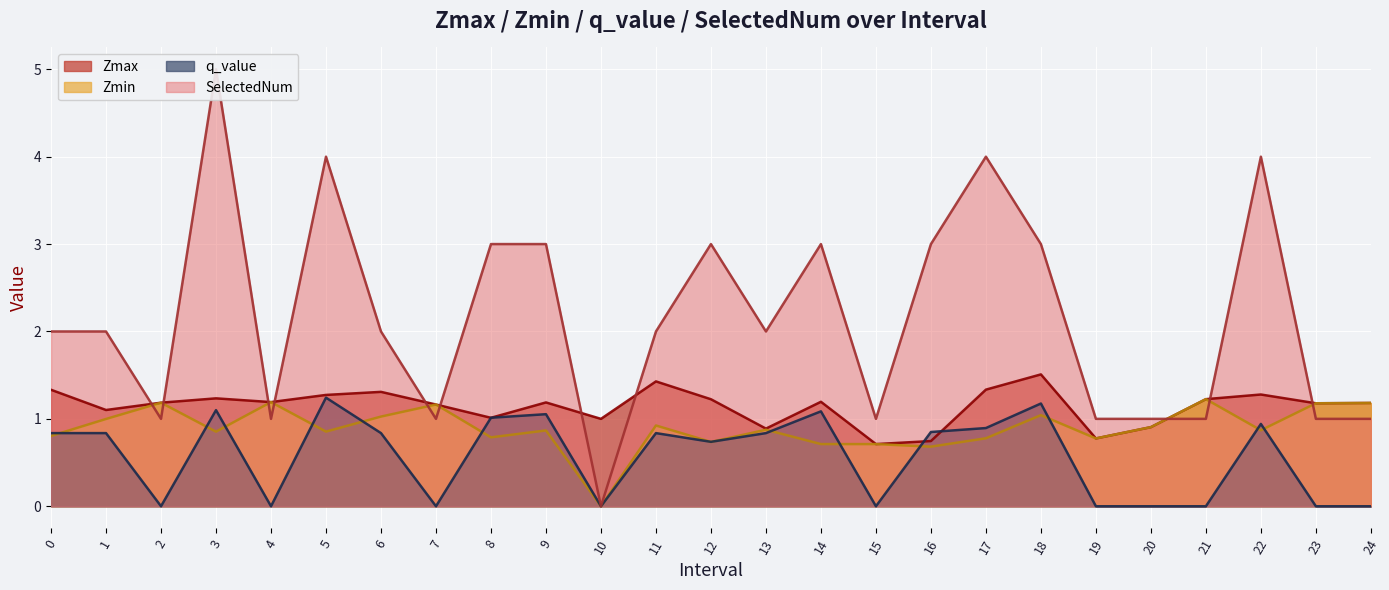

At which category does the chart reach its minimum across all series?

10